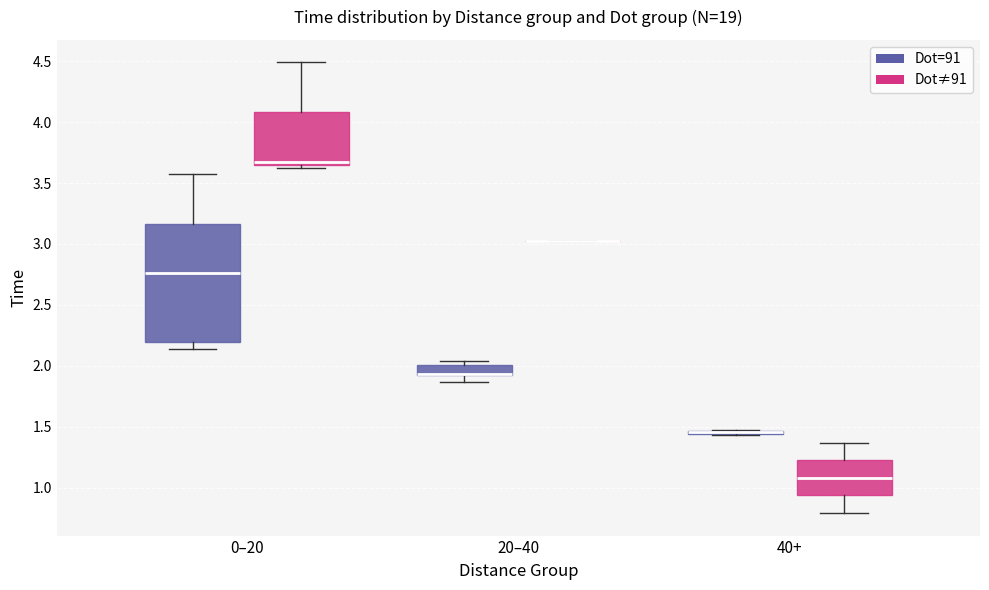

Reading left to right, read every box against the y-axis: the position of its median line, the range the box covers, and the ends of its whiskers. The values are not printed on the chart, so give them approximately, as read against the axis.

0–20 (Dot=91): median 2.75, box 2.20 to 3.15, whiskers 2.15 to 3.60
0–20 (Dot≠91): median 3.65 (just above the box's lower edge), box 3.65 to 4.10, whiskers 3.65 (just below the box's lower edge) to 4.50
20–40 (Dot=91): median 1.95 (drawn on the box's lower edge), box 1.95 to 2.00, whiskers 1.85 to 2.05
20–40 (Dot≠91): box collapsed to a line at 3.05, whiskers 3.05 to 3.05
40+ (Dot=91): box collapsed to a line at 1.45, whiskers 1.45 to 1.50
40+ (Dot≠91): median 1.10, box 0.95 to 1.20, whiskers 0.80 to 1.35